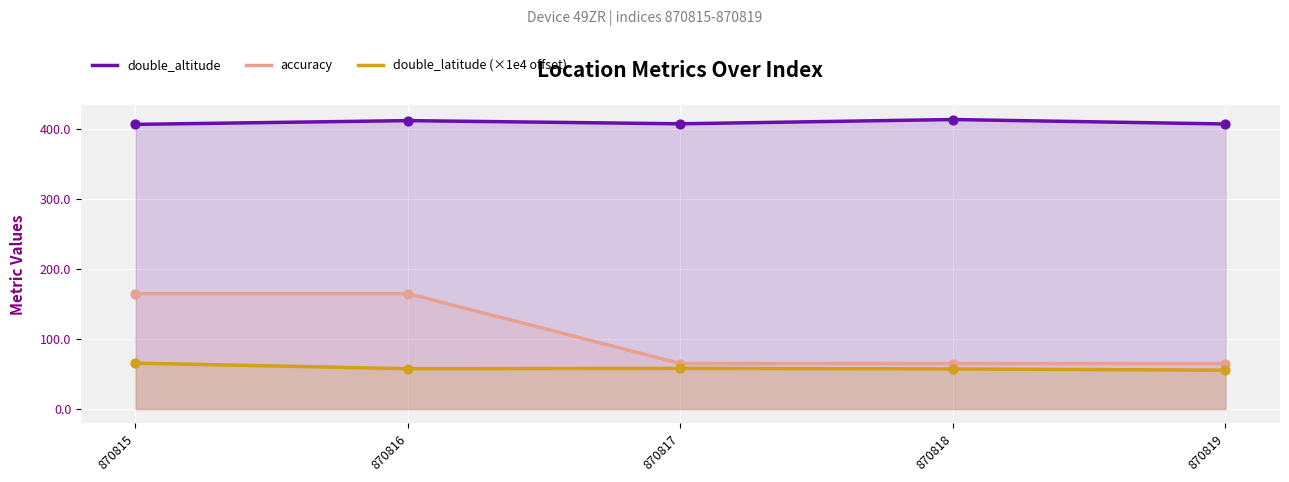

What is the total value across all series at 870817?

530.9